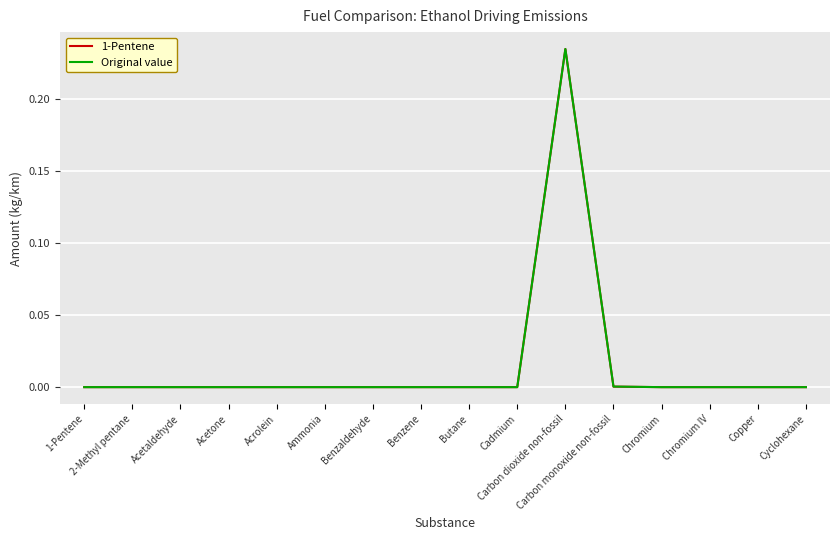

The 1-Pentene series shows 0.0 at Ammonia. True or false?

True